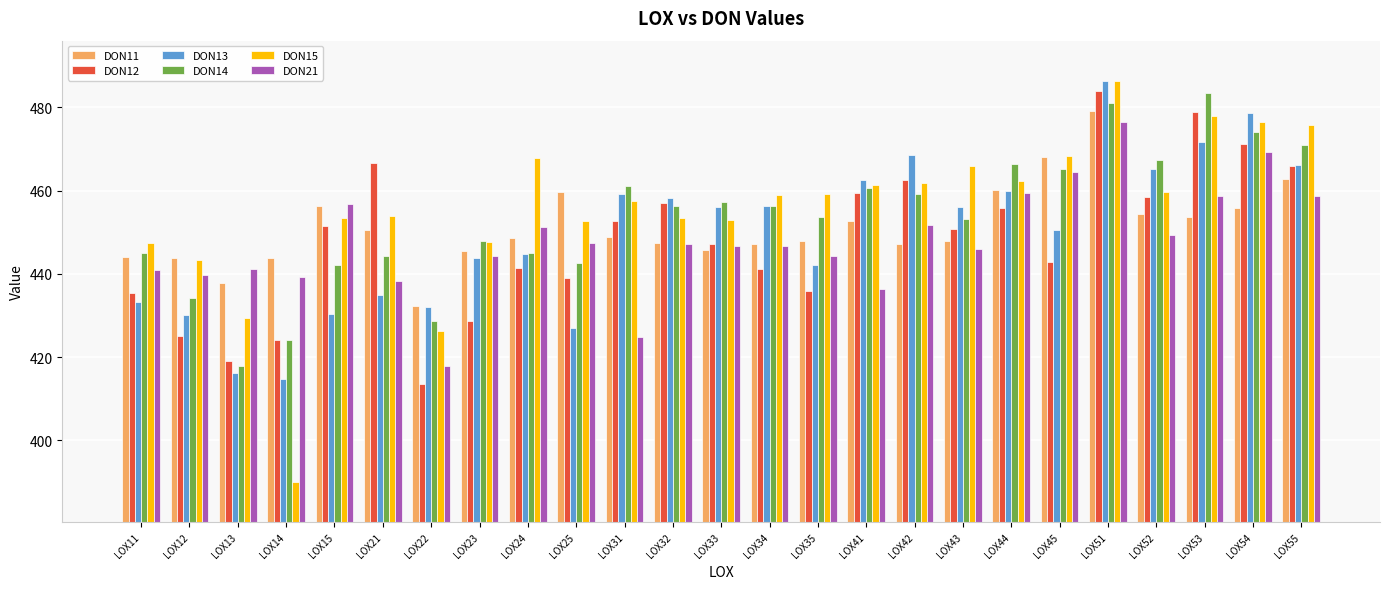

True or false: DON11 has a value of 453.7 at LOX53.

True